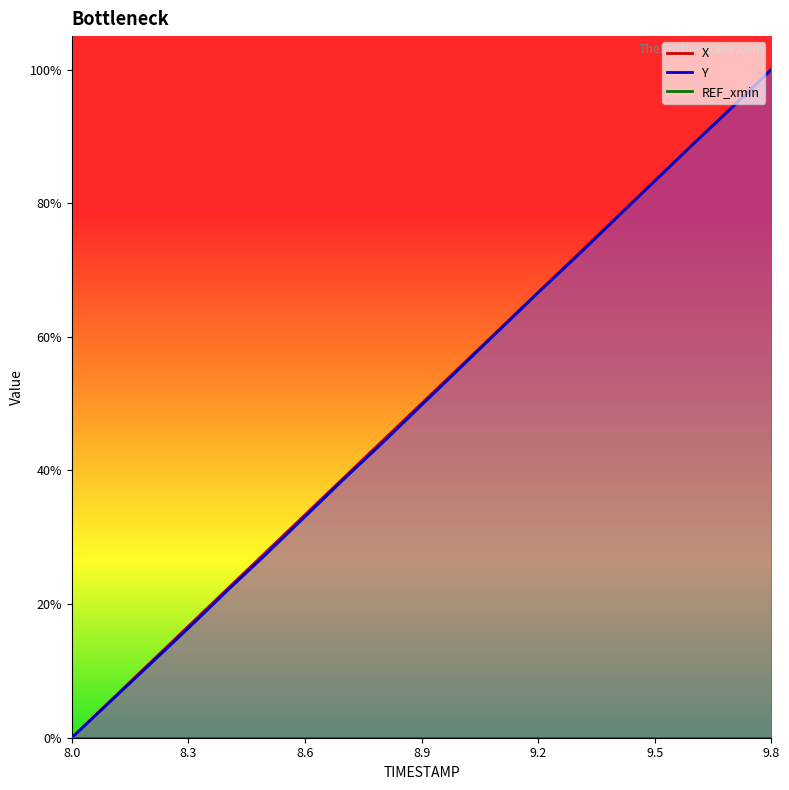

Is it true that Y equals 1.4 at 9.6?

False